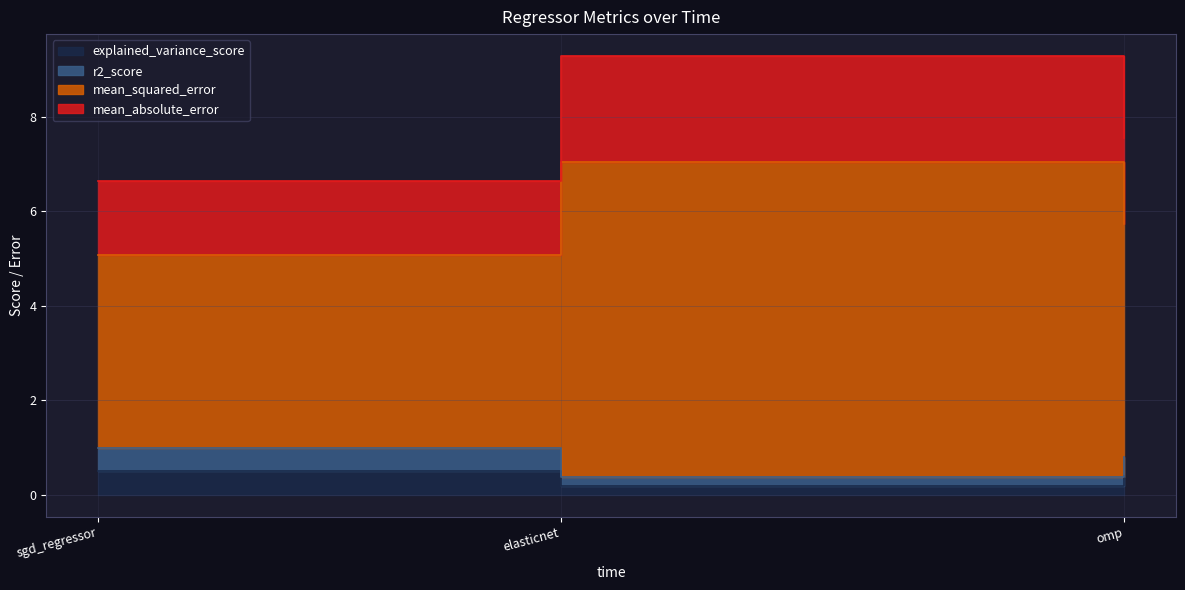

What are all the series names shown in the legend?

explained_variance_score, r2_score, mean_squared_error, mean_absolute_error